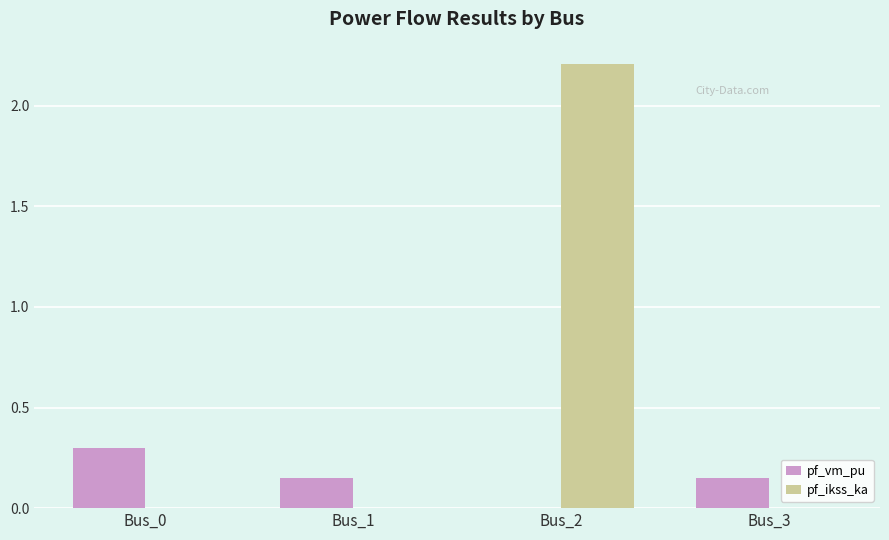

What is the sum of all pf_vm_pu values?

0.6